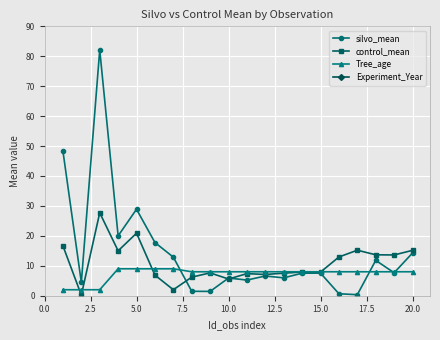

The control_mean series shows 34.8 at 5.0. True or false?

False